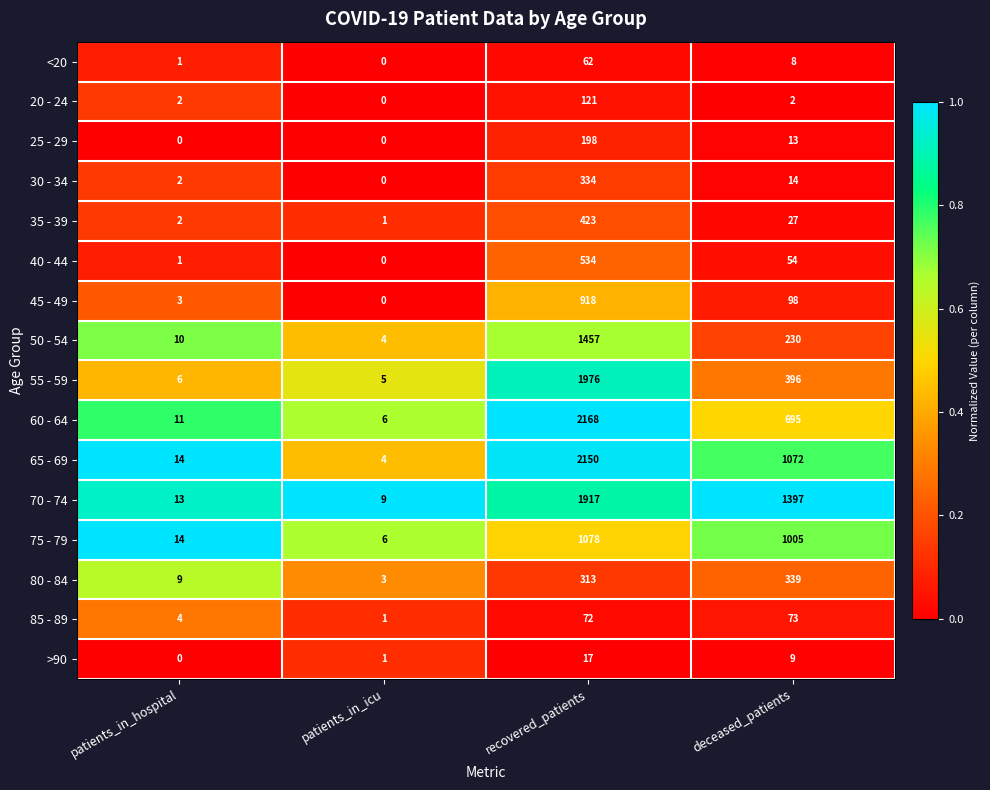

At which category is the sum across all series the highest?

recovered_patients